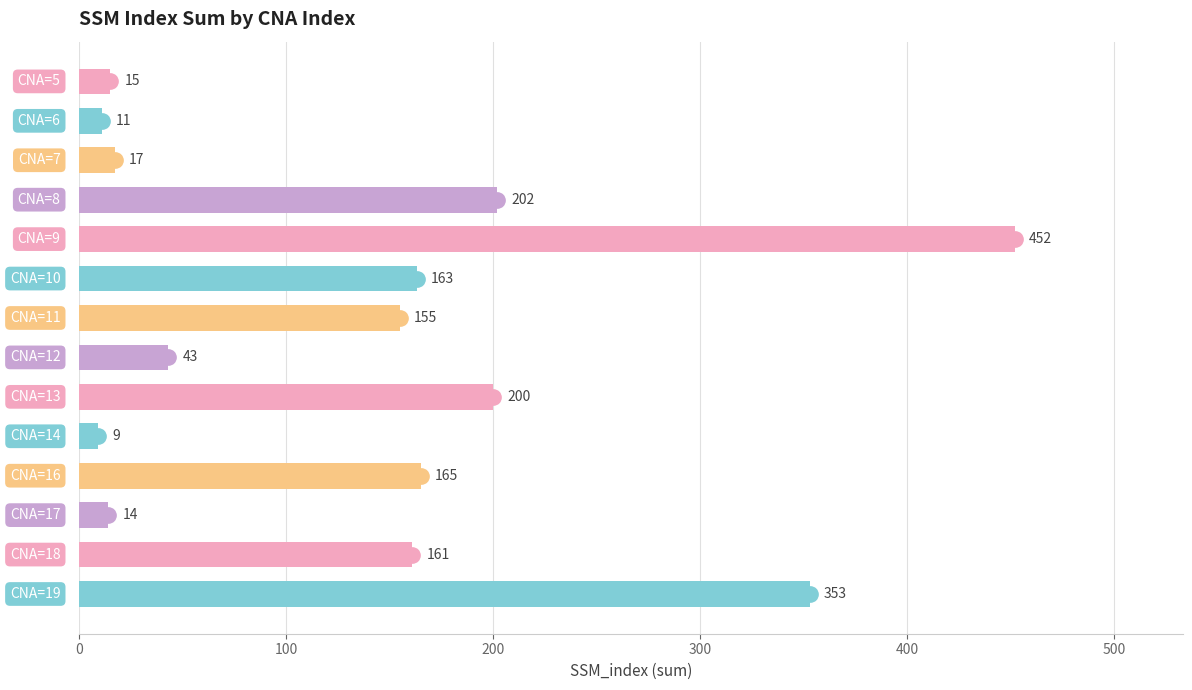

What is the smallest value displayed?

9